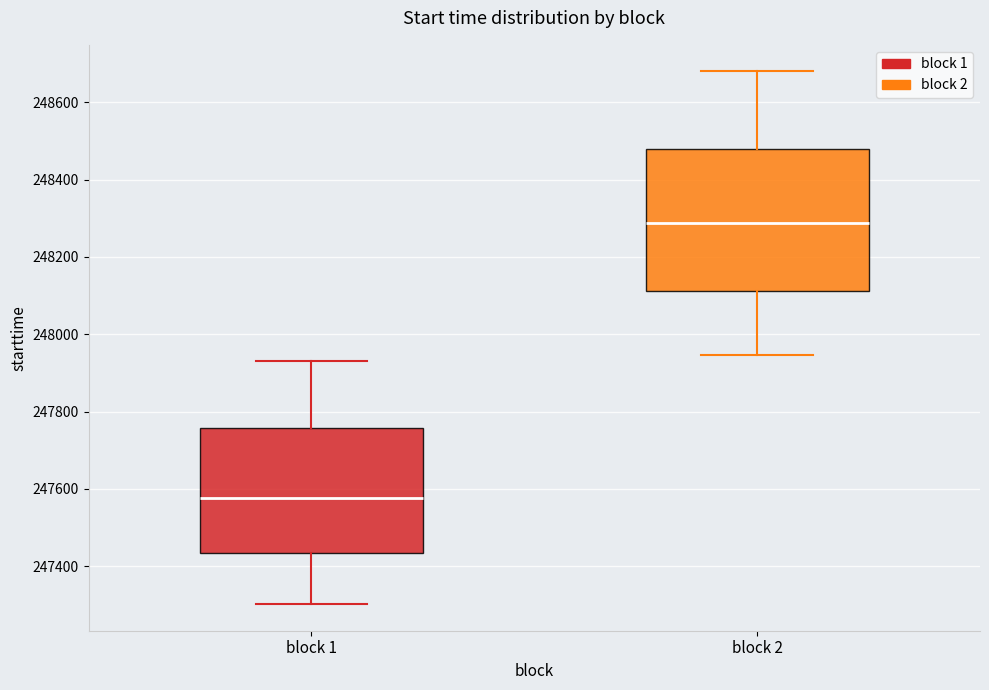

Which box is the tallest, from its lower edge to its upper edge?

block 2